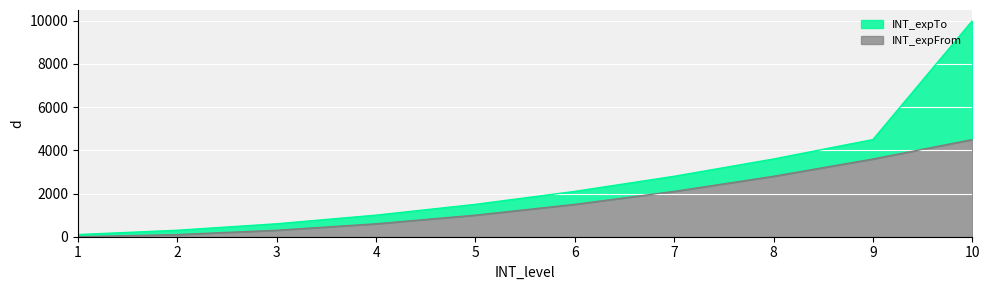

The value of INT_expTo at 10 is 10000. True or false?

True